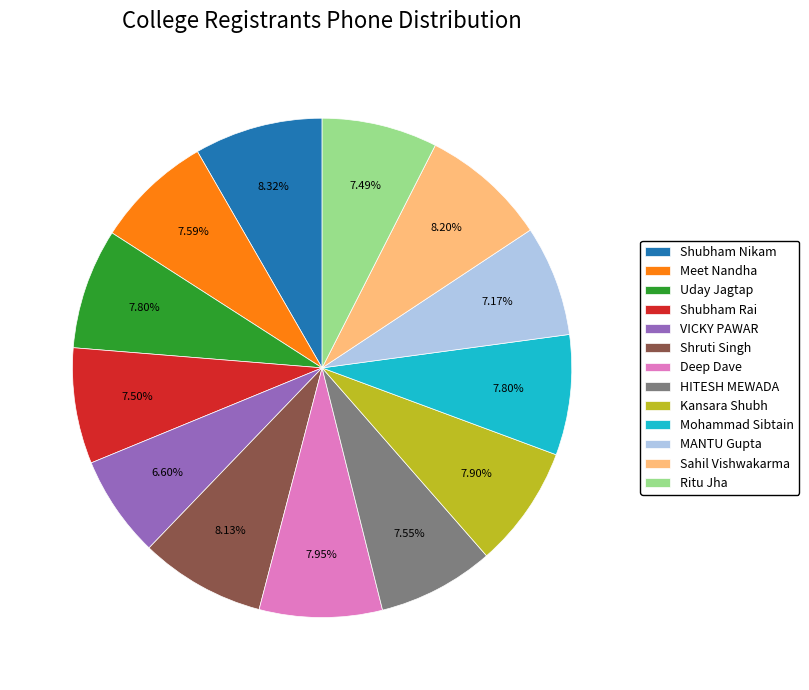

Does any single category account for the majority?

No